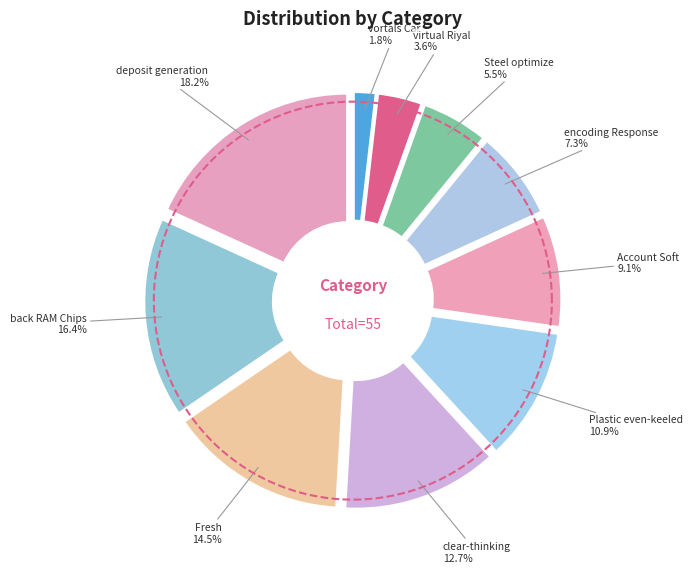

True or false: Fresh accounts for 2% of the total.

False